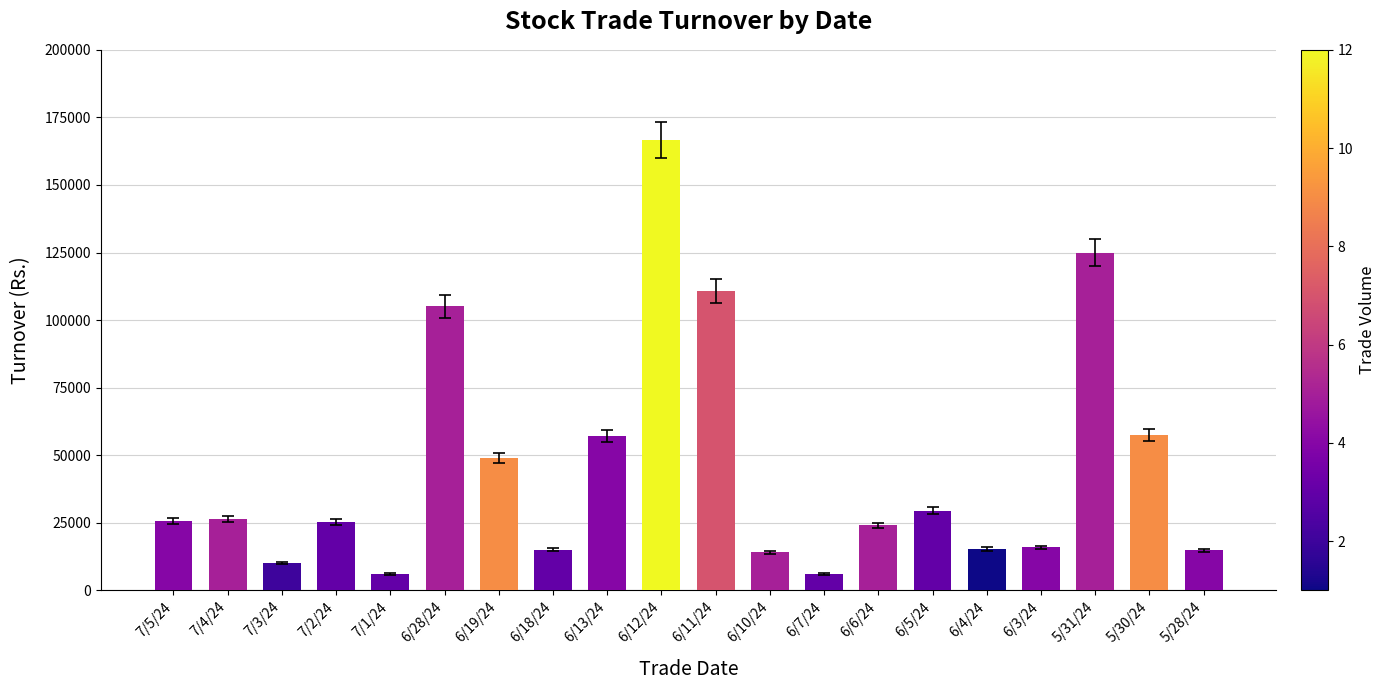

What is the sum of all values?

899487.8